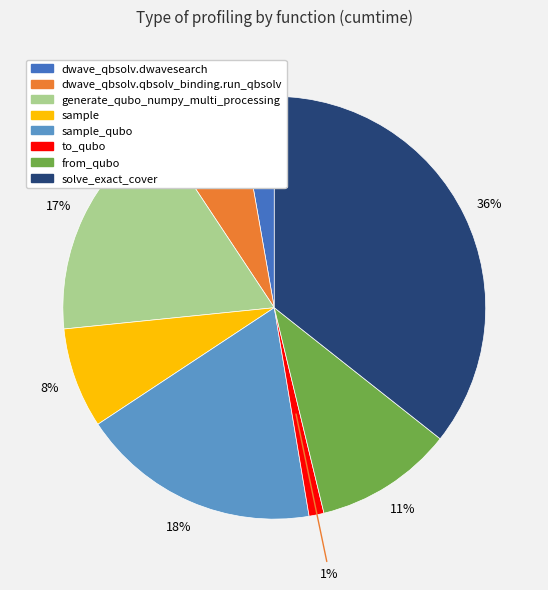

Is the sum of from_qubo and to_qubo greater than half?

No